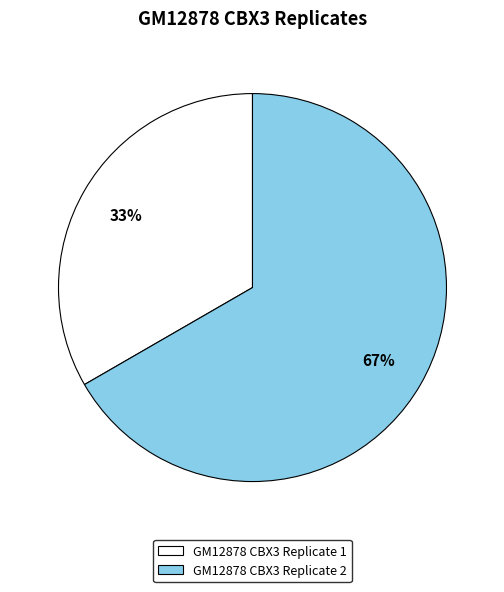

Rank the categories by value from lowest to highest.

GM12878 CBX3 Replicate 1, GM12878 CBX3 Replicate 2